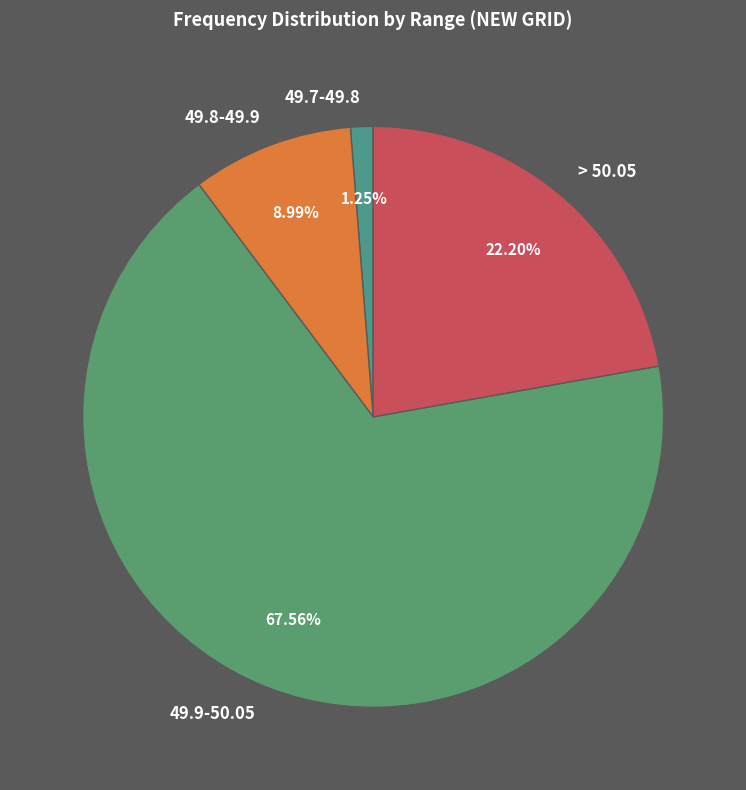

Combined, what portion of the pie is > 50.05 and 49.9-50.05?

89.8%